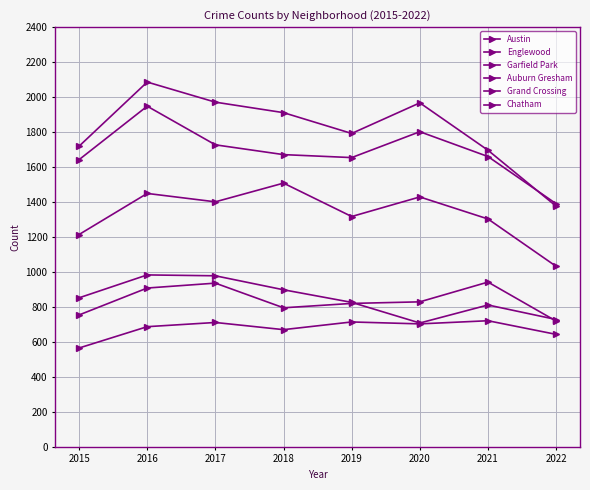

What is the difference between the maximum and second lowest values in the Auburn Gresham series?

255